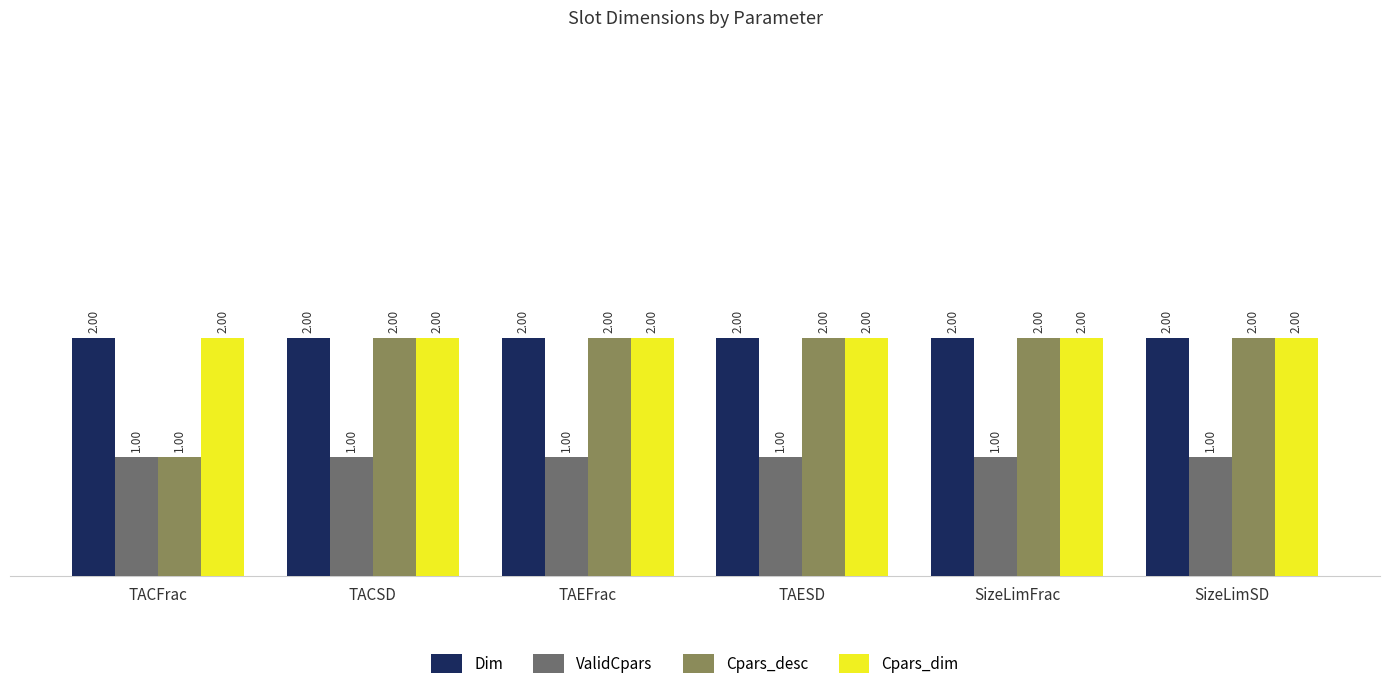

True or false: Cpars_desc has a value of 0 at TACFrac.

False